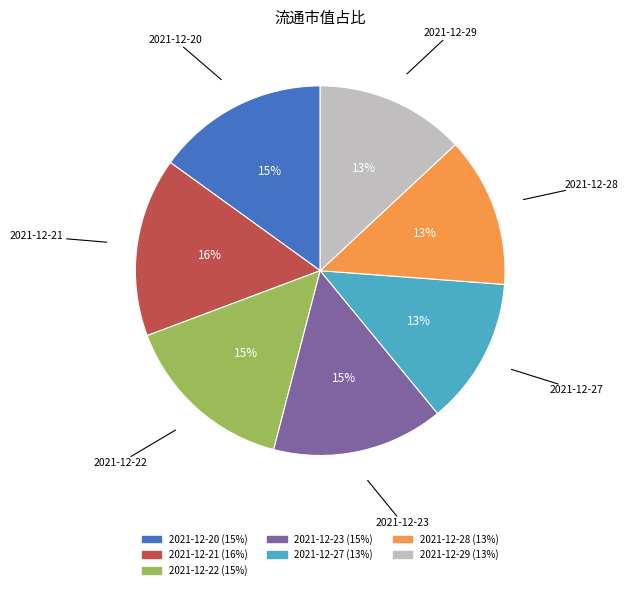

The 2021-12-27 slice represents 13% of the pie. True or false?

True